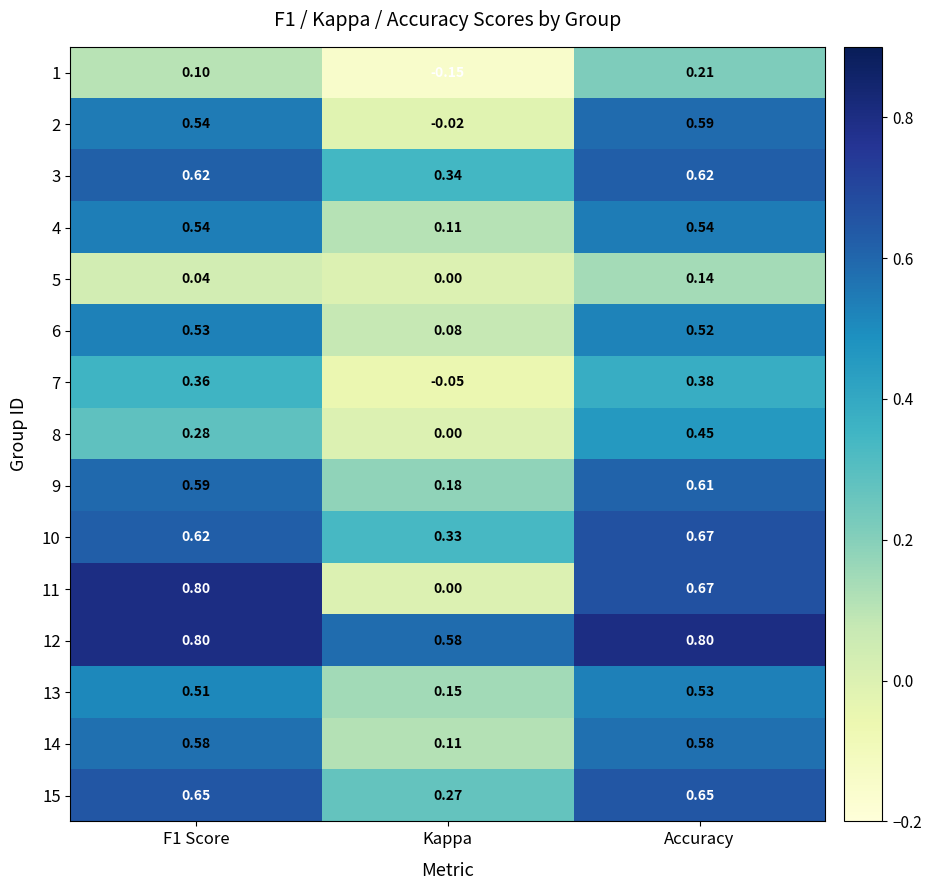

At which category is the sum across all series the highest?

Accuracy